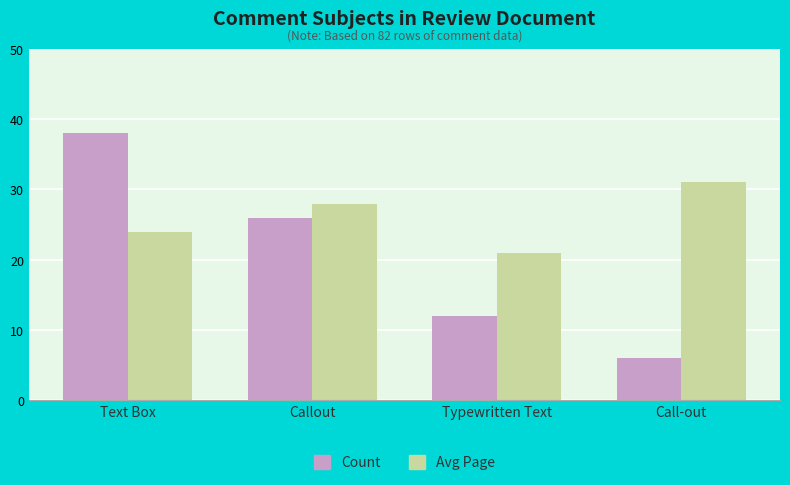

Which series has the largest total across all categories?

Avg Page